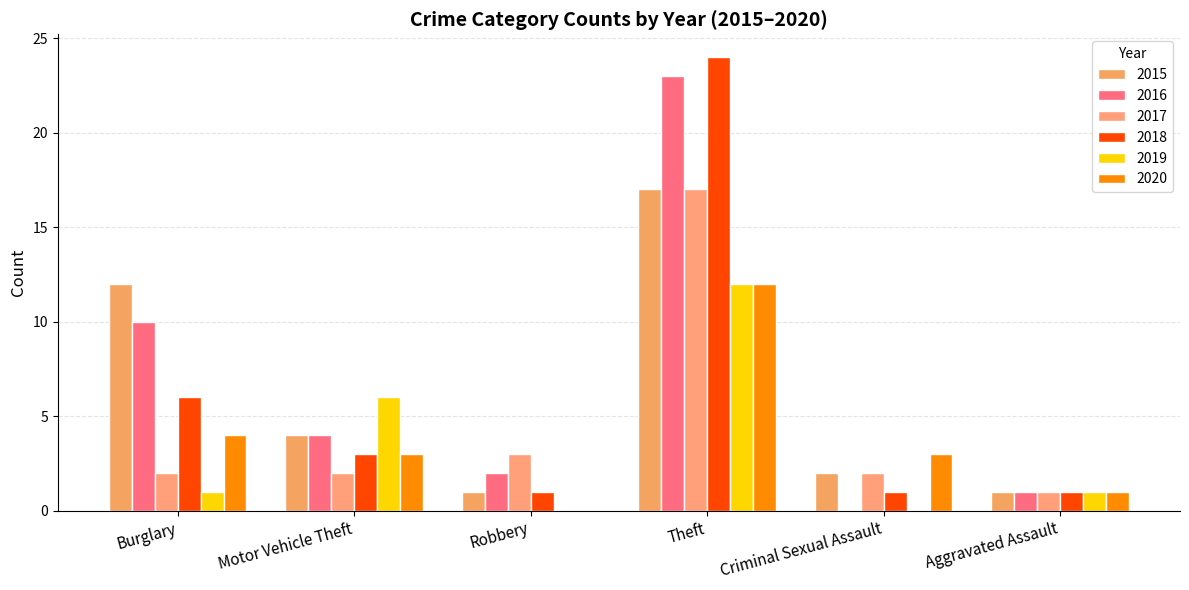

What is the difference between the highest and lowest values at Criminal Sexual Assault?

3